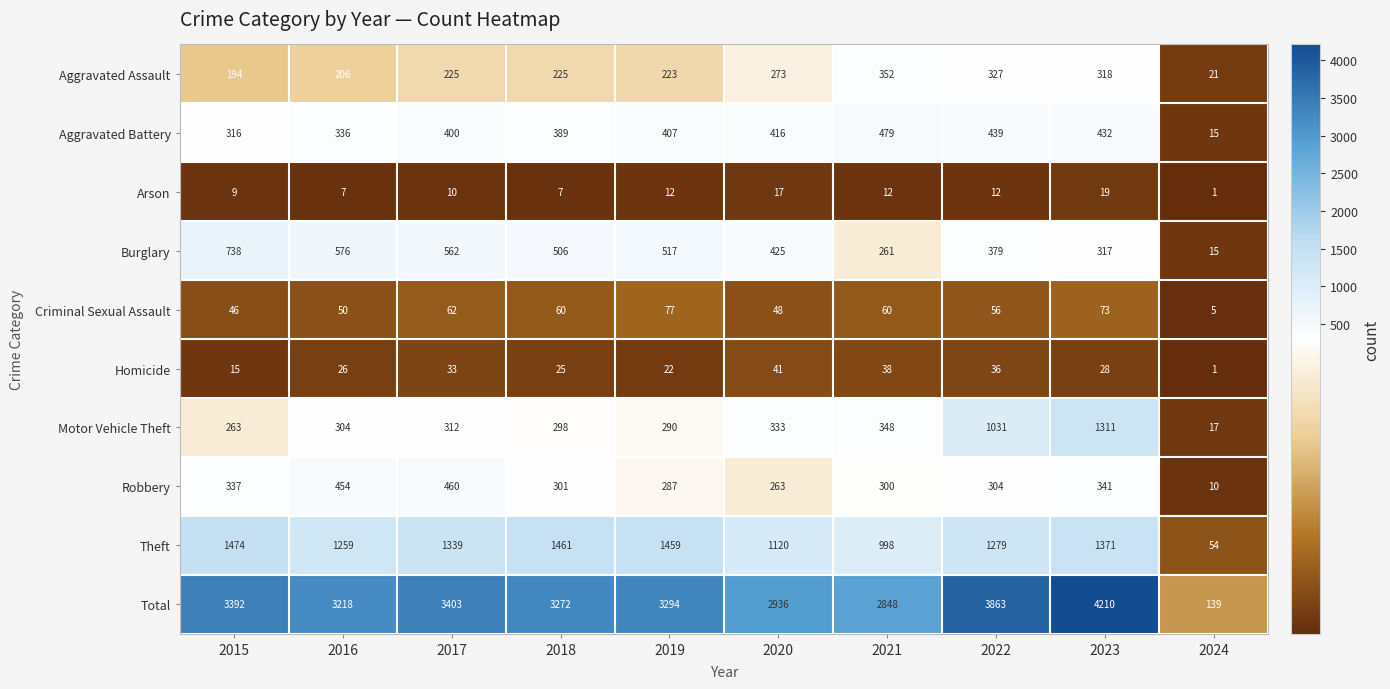

At 2020, list the series in order from largest to smallest.

Total, Theft, Burglary, Aggravated Battery, Motor Vehicle Theft, Aggravated Assault, Robbery, Criminal Sexual Assault, Homicide, Arson